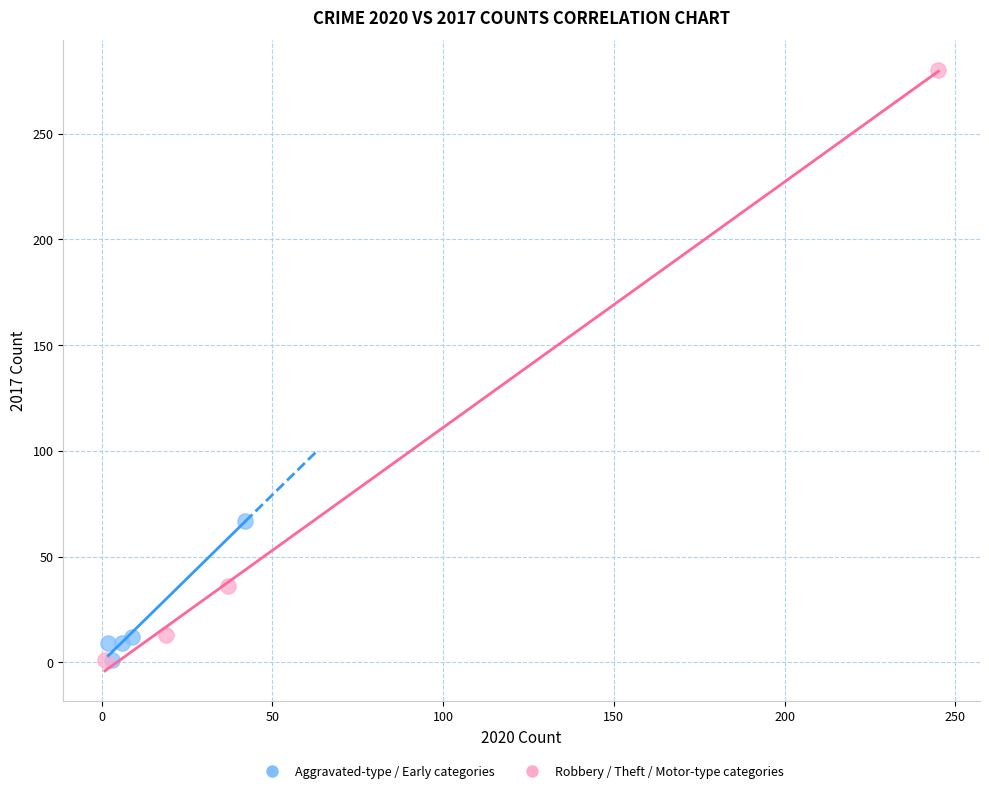

Which series contains the highest Y value?

Robbery / Theft / Motor-type categories